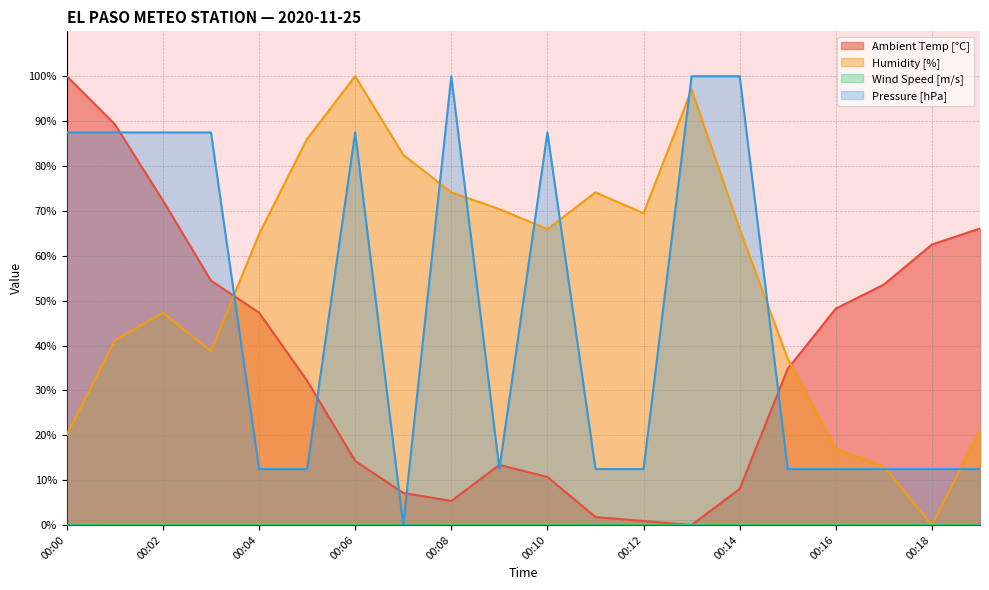

What is the difference between the second highest and minimum values in the Humidity [%] series?

97.0